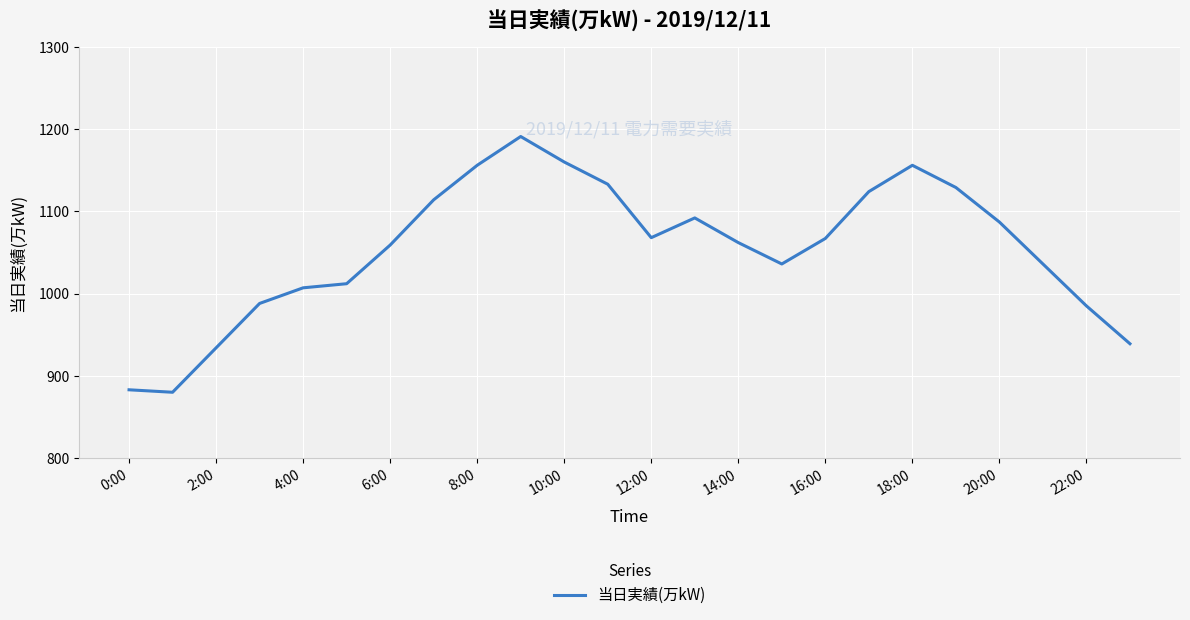

What is the greatest value displayed?

1191